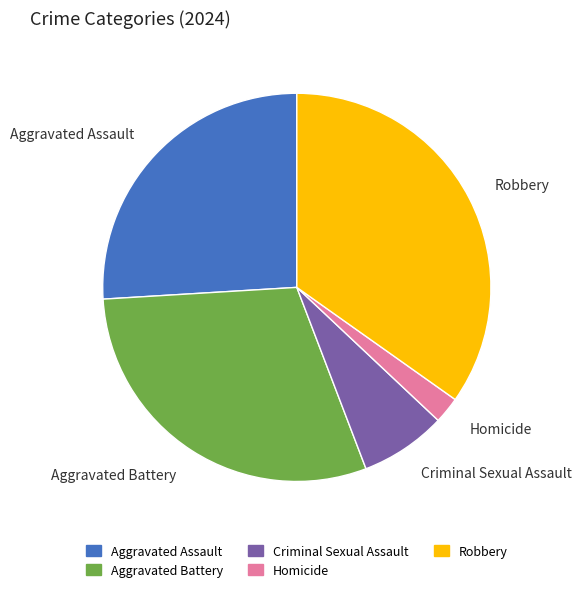

Rank the categories by value from highest to lowest.

Robbery, Aggravated Battery, Aggravated Assault, Criminal Sexual Assault, Homicide